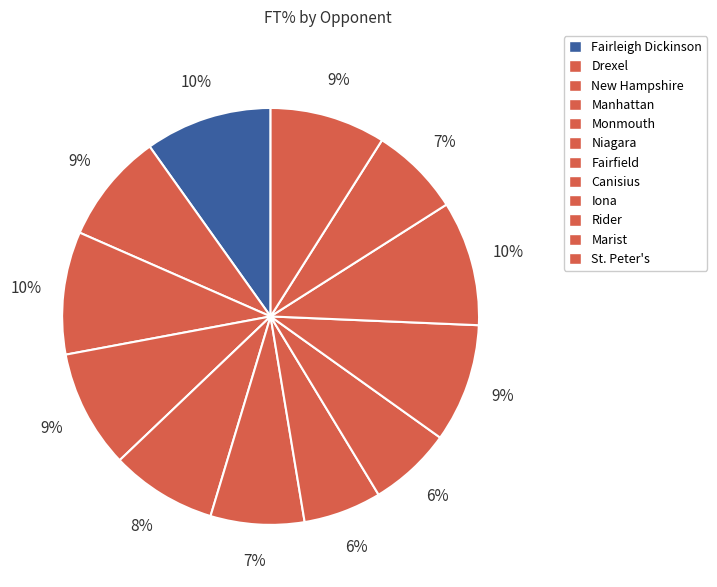

How many slices are in this pie chart?

12